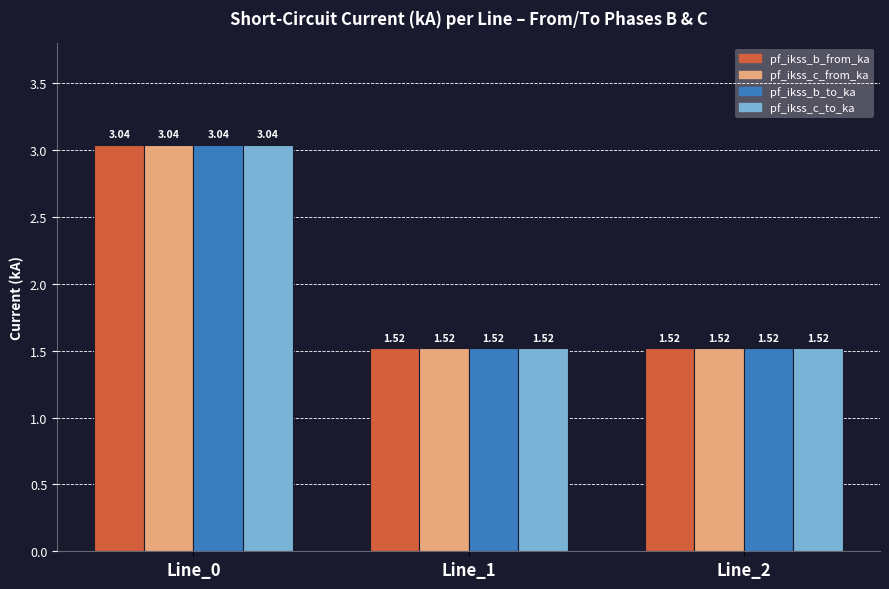

What are all the series names shown in the legend?

pf_ikss_b_from_ka, pf_ikss_c_from_ka, pf_ikss_b_to_ka, pf_ikss_c_to_ka